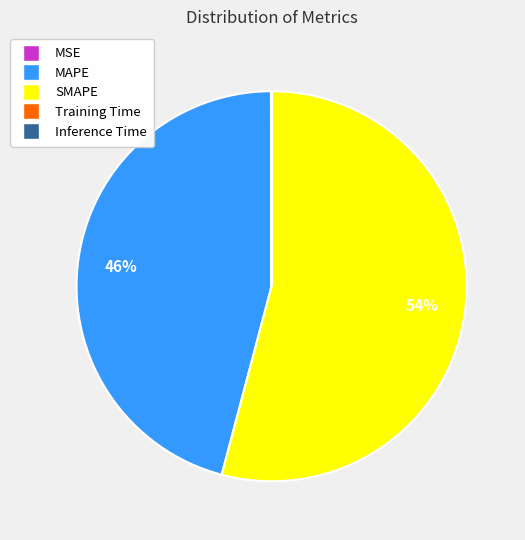

True or false: SMAPE accounts for 54% of the total.

True